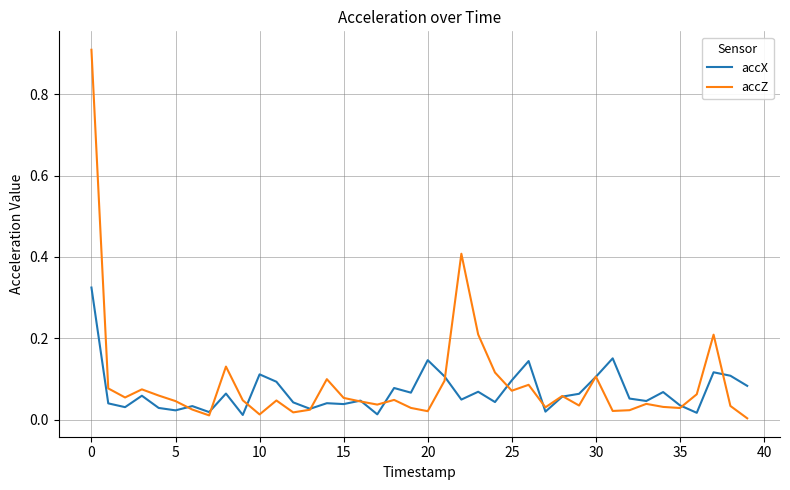

What is the maximum value shown in the chart?

0.9